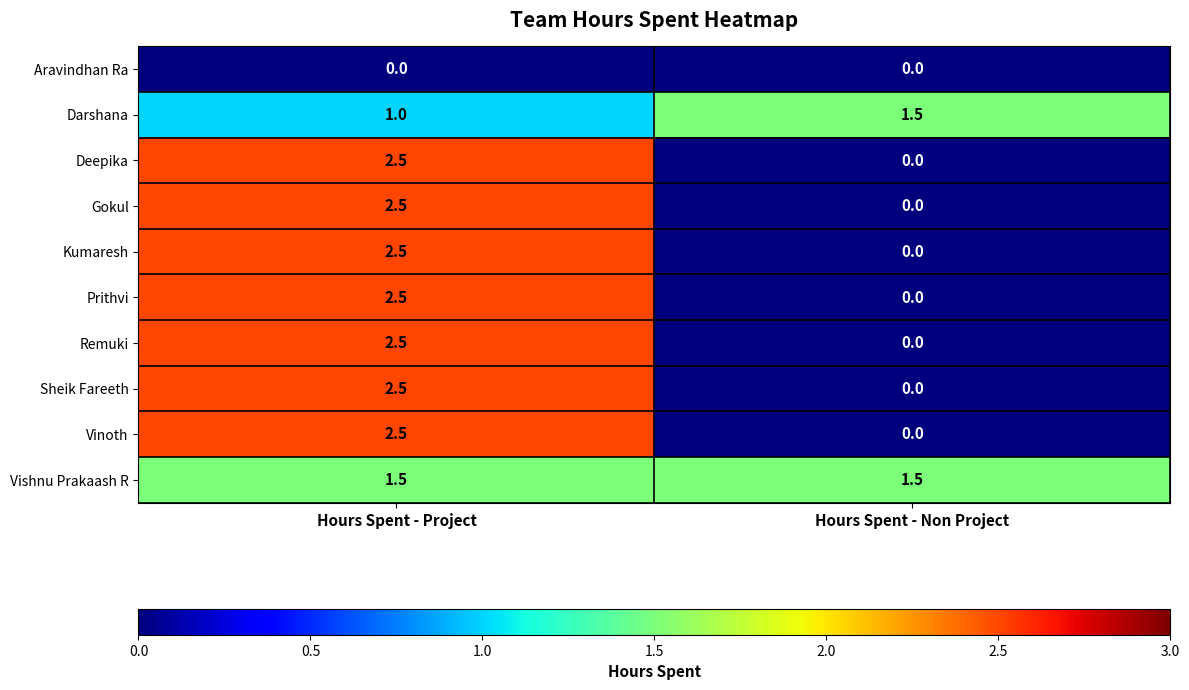

What is the minimum value for Vishnu Prakaash R?

1.5